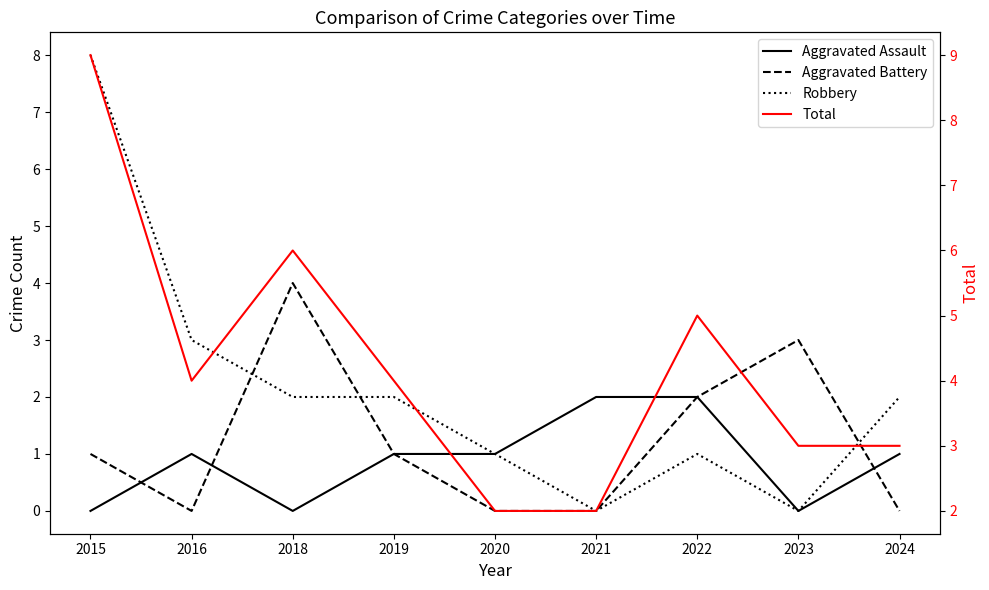

Reading left to right, list all the values displayed in this chart.

Aggravated Assault: 2015=0	2016=1	2018=0	2019=1	2020=1	2021=2	2022=2	2023=0	2024=1
Aggravated Battery: 2015=1	2016=0	2018=4	2019=1	2020=0	2021=0	2022=2	2023=3	2024=0
Robbery: 2015=8	2016=3	2018=2	2019=2	2020=1	2021=0	2022=1	2023=0	2024=2
Total: 2015=9	2016=4	2018=6	2019=4	2020=2	2021=2	2022=5	2023=3	2024=3